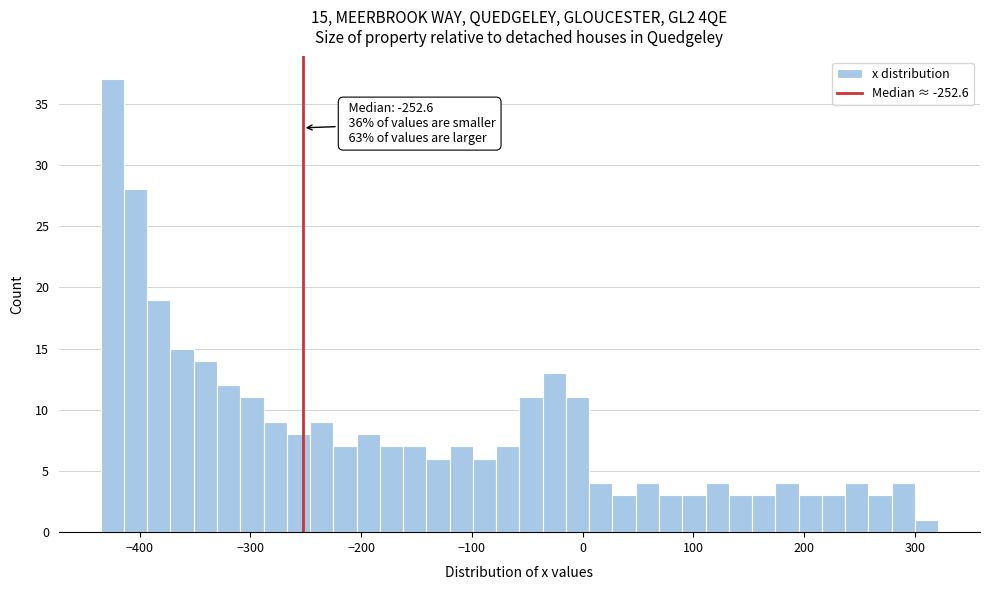

Read against the x-axis, roughly where is the centre of the tallest bar?

-420